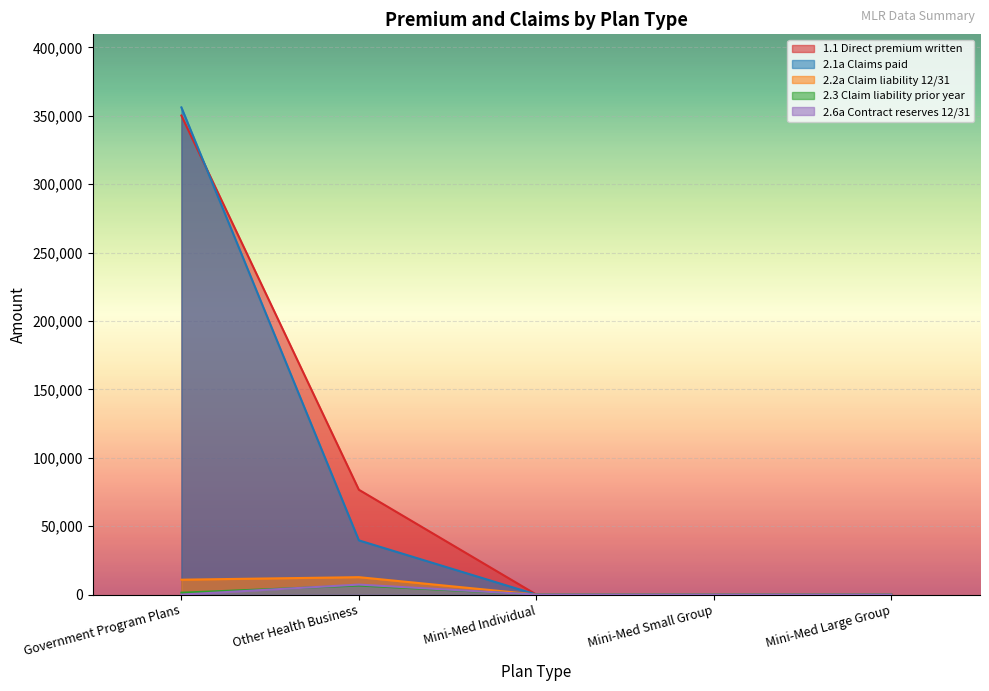

At which category is the sum across all series the highest?

Government Program Plans